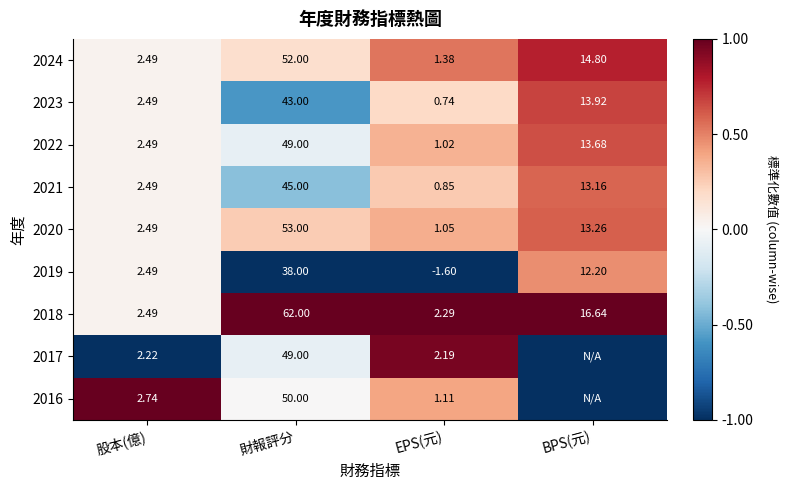

How many distinct data groups are displayed?

9